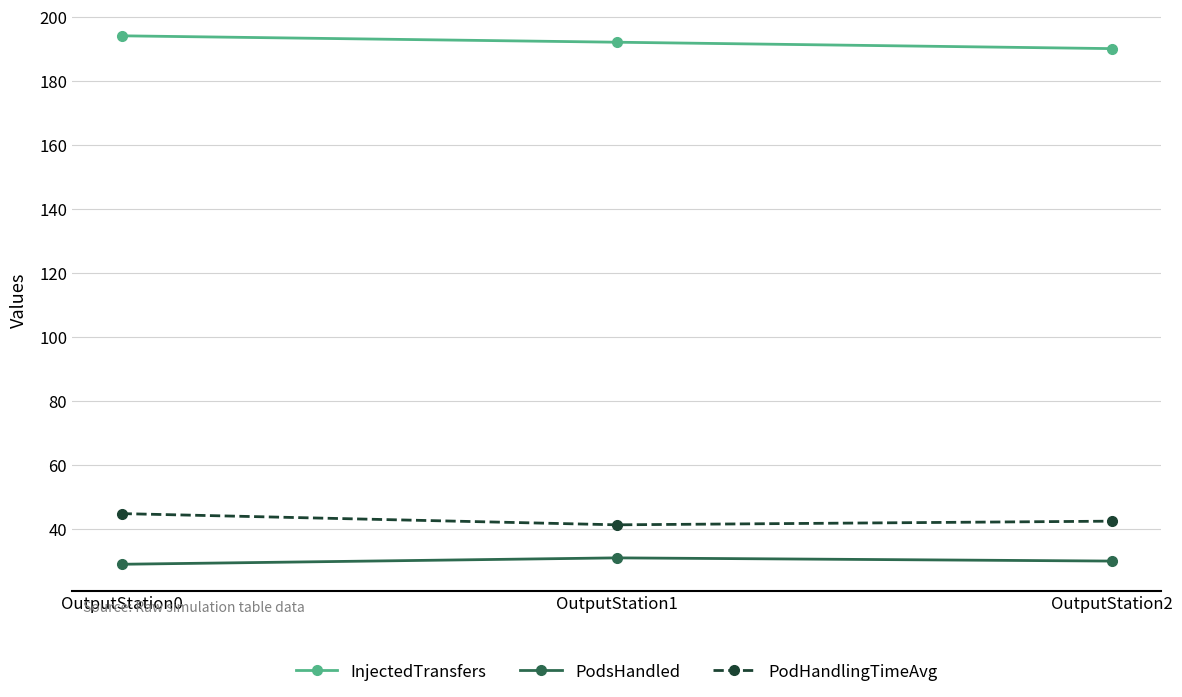

Does the chart display data point markers on the line(s)?

Yes